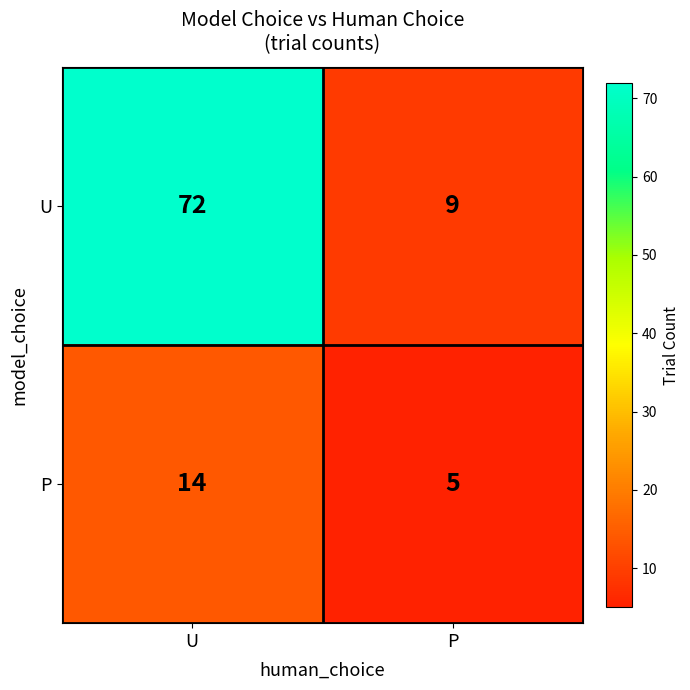

How many distinct data groups are displayed?

2